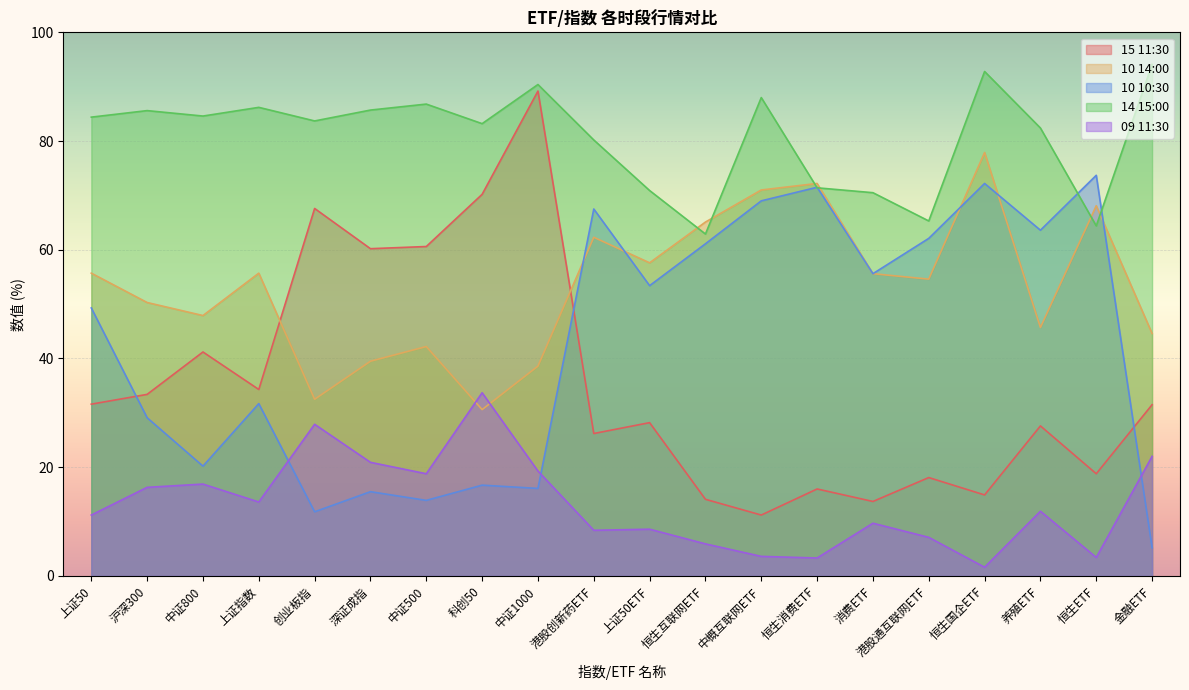

What is the difference between the 09 11:30 values at 上证50ETF and 恒生互联网ETF?

2.7